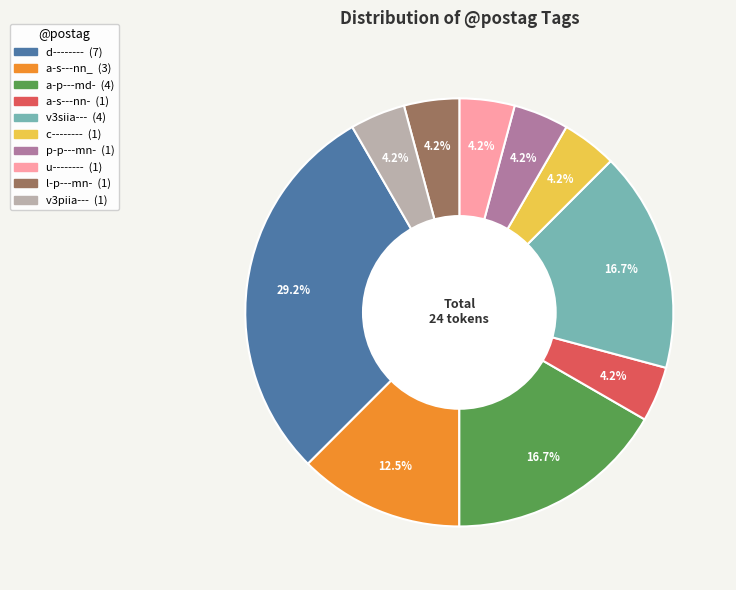

How many segments does this pie chart have?

10